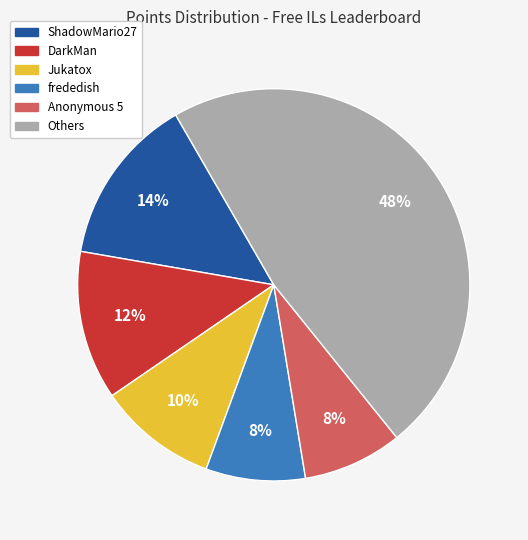

How many slices are in this pie chart?

6